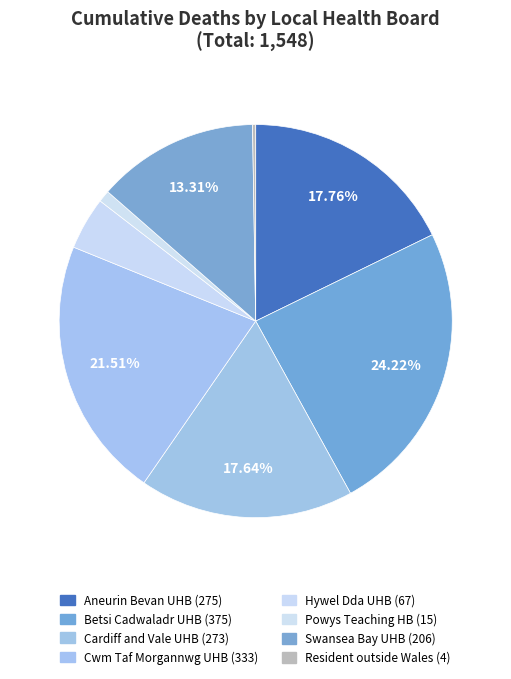

To the nearest percent, what is the difference between the largest and smallest slice percentages?

24%